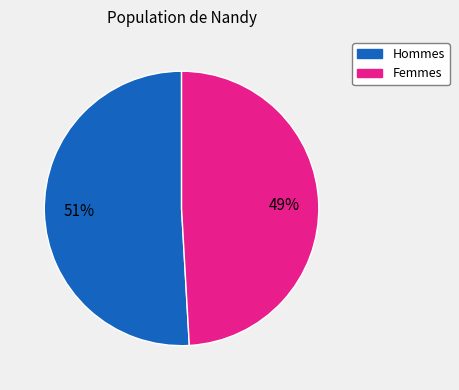

To the nearest percent, what is the difference between the largest and smallest slice percentages?

2%